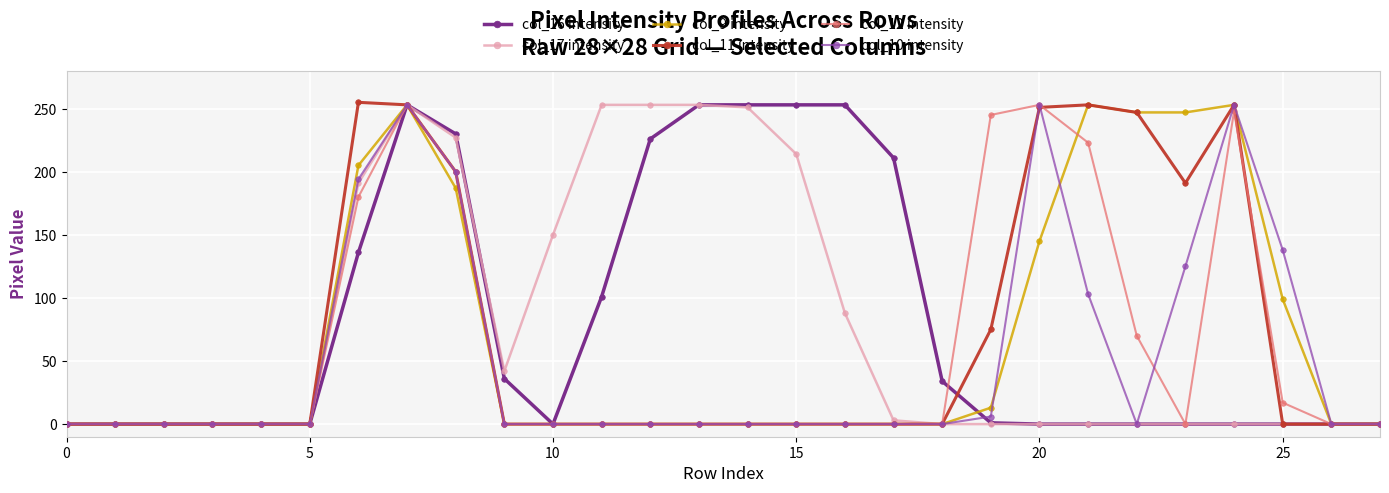

True or false: col_9 intensity has more than 2 interior local peaks.

True